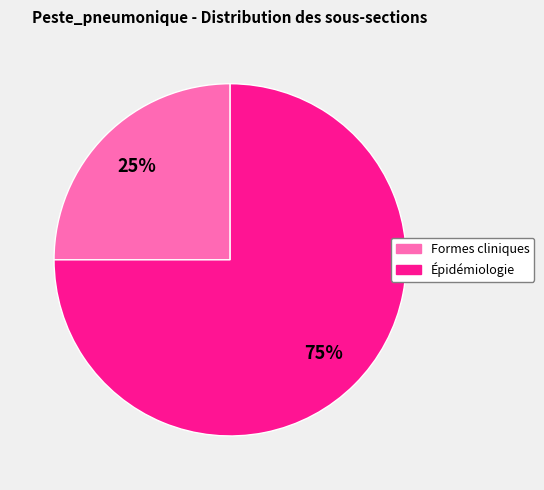

Is there a majority slice in this chart?

Yes